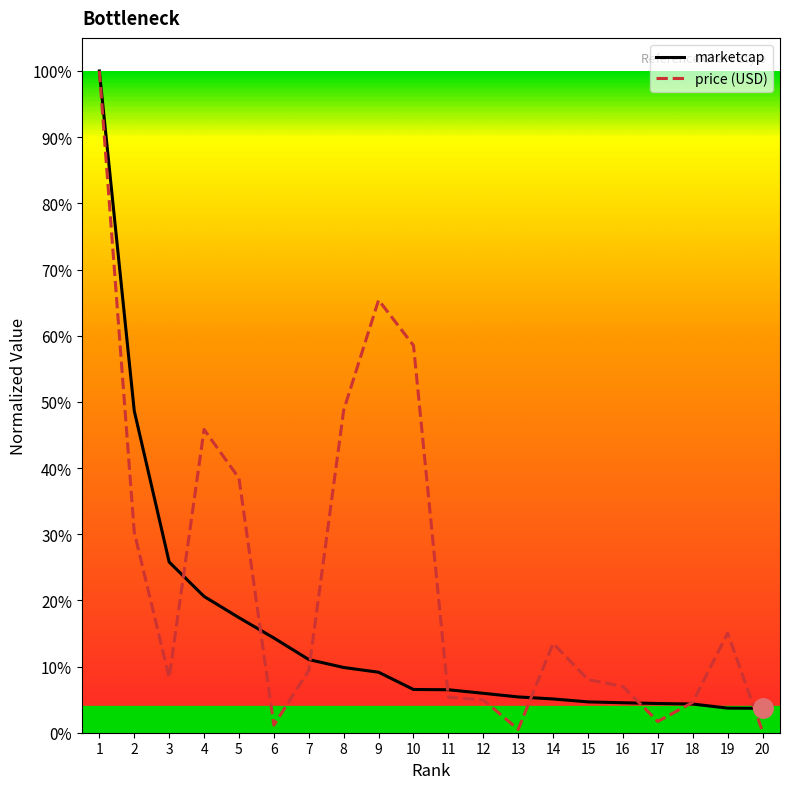

In price (USD), how many points are lower than both neighbors (excluding endpoints)?

4